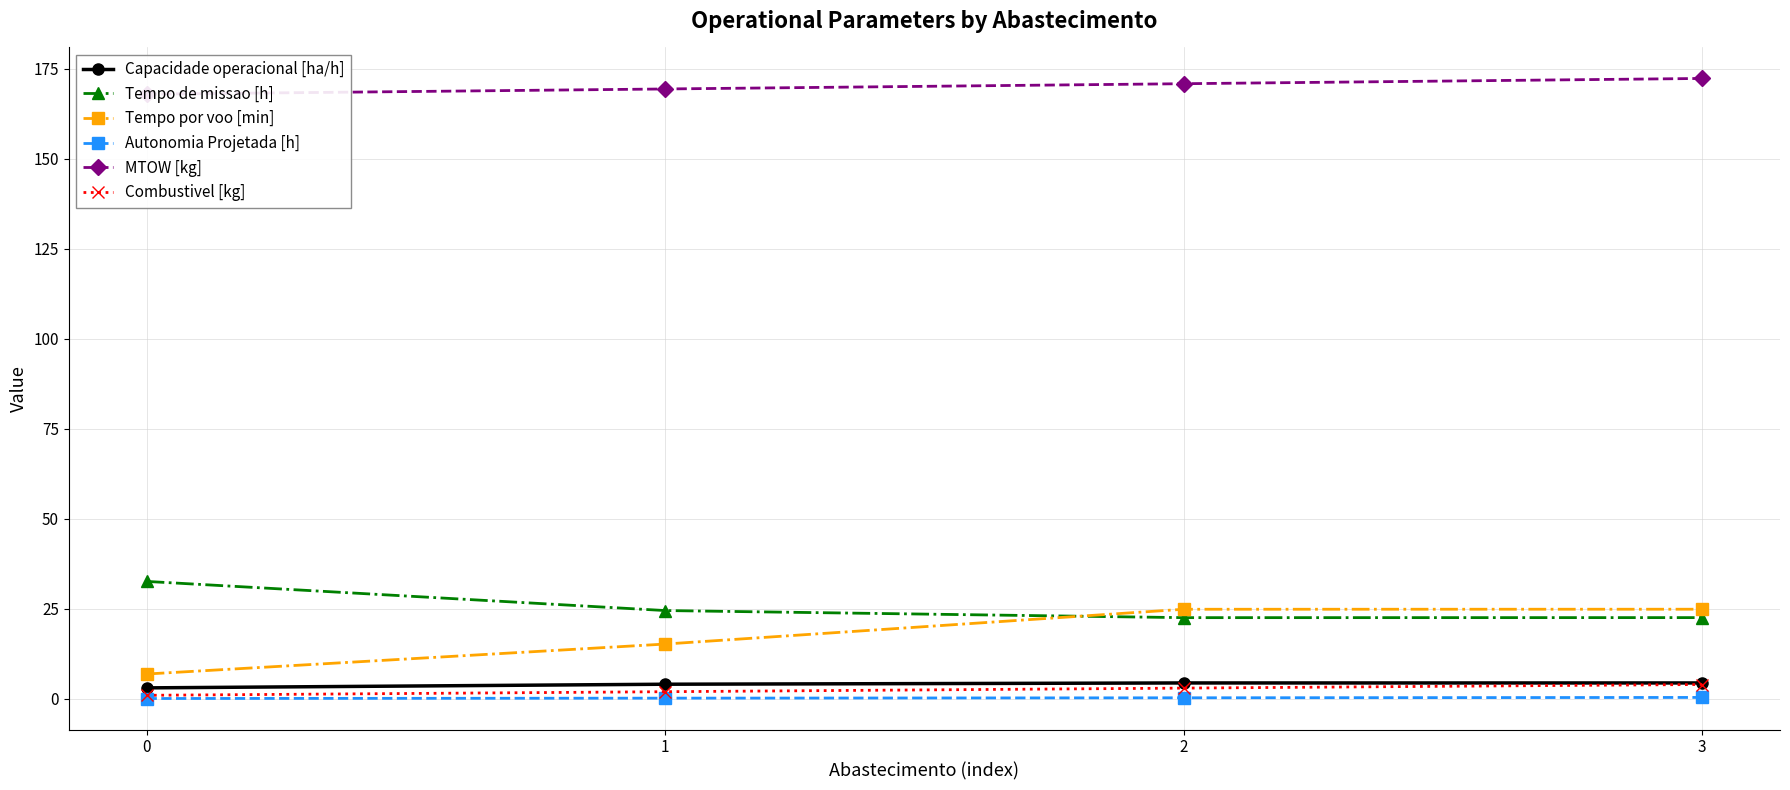

What is the spread (max minus min) of values at 3?

171.8